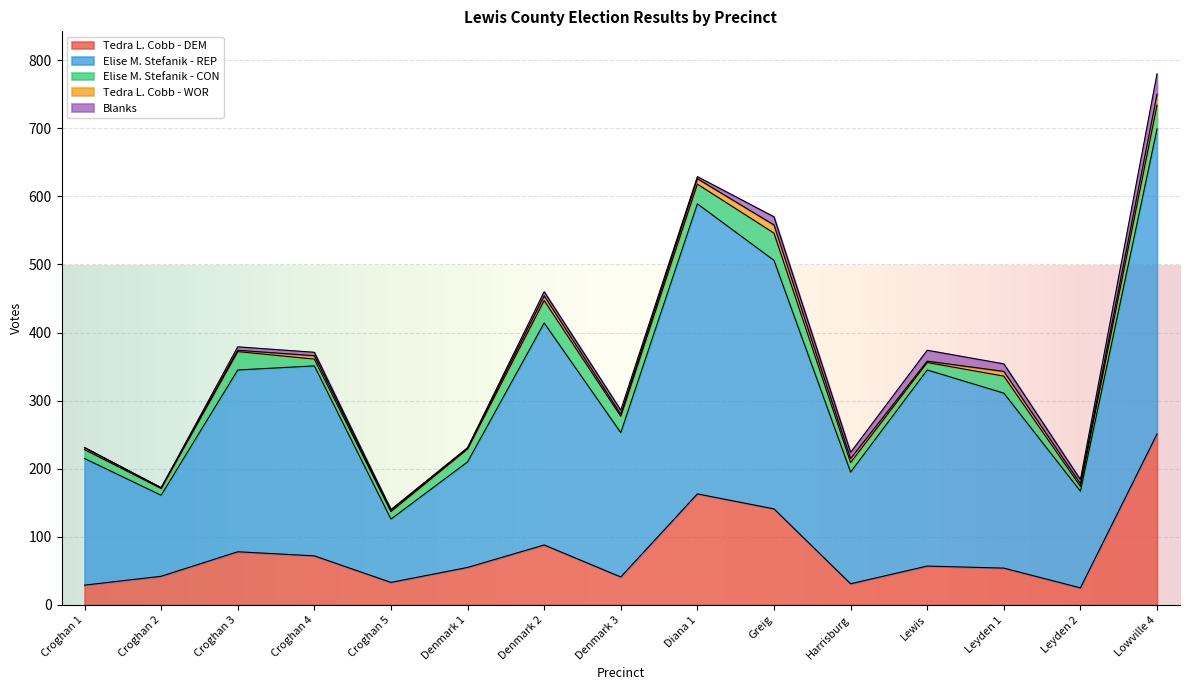

Reading right to left, extract all data points from this chart.

Tedra L. Cobb - DEM: Lowville 4=251	Leyden 2=25	Leyden 1=54	Lewis=57	Harrisburg=31	Greig=141	Diana 1=163	Denmark 3=41	Denmark 2=88	Denmark 1=55	Croghan 5=33	Croghan 4=72	Croghan 3=78	Croghan 2=42	Croghan 1=29
Elise M. Stefanik - REP: Lowville 4=448	Leyden 2=142	Leyden 1=257	Lewis=288	Harrisburg=164	Greig=365	Diana 1=426	Denmark 3=212	Denmark 2=326	Denmark 1=155	Croghan 5=93	Croghan 4=279	Croghan 3=267	Croghan 2=119	Croghan 1=186
Elise M. Stefanik - CON: Lowville 4=35	Leyden 2=7	Leyden 1=25	Lewis=11	Harrisburg=14	Greig=40	Diana 1=29	Denmark 3=24	Denmark 2=33	Denmark 1=19	Croghan 5=11	Croghan 4=10	Croghan 3=27	Croghan 2=10	Croghan 1=13
Tedra L. Cobb - WOR: Lowville 4=16	Leyden 2=4	Leyden 1=7	Lewis=2	Harrisburg=6	Greig=12	Diana 1=8	Denmark 3=3	Denmark 2=7	Denmark 1=1	Croghan 5=2	Croghan 4=5	Croghan 3=2	Croghan 2=1	Croghan 1=3
Blanks: Lowville 4=30	Leyden 2=6	Leyden 1=11	Lewis=16	Harrisburg=9	Greig=12	Diana 1=3	Denmark 3=6	Denmark 2=6	Denmark 1=1	Croghan 5=1	Croghan 4=5	Croghan 3=5	Croghan 2=0	Croghan 1=0